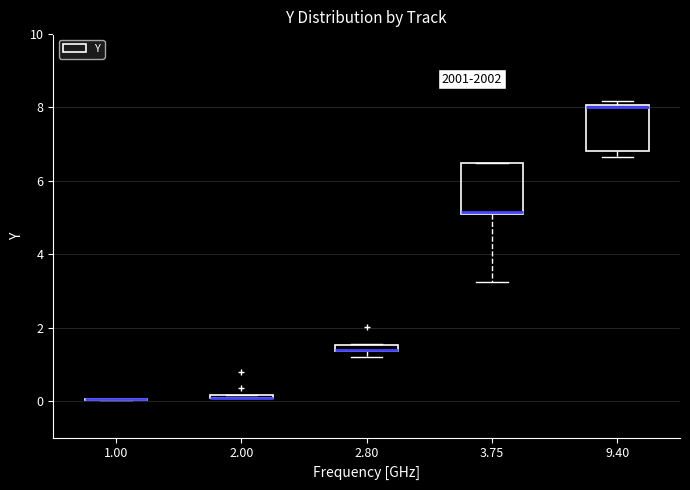

Where is the lower edge of the box at x = 2.00 on the y-axis? The values are not printed on the chart, so give them approximately, as read against the axis.

0.0